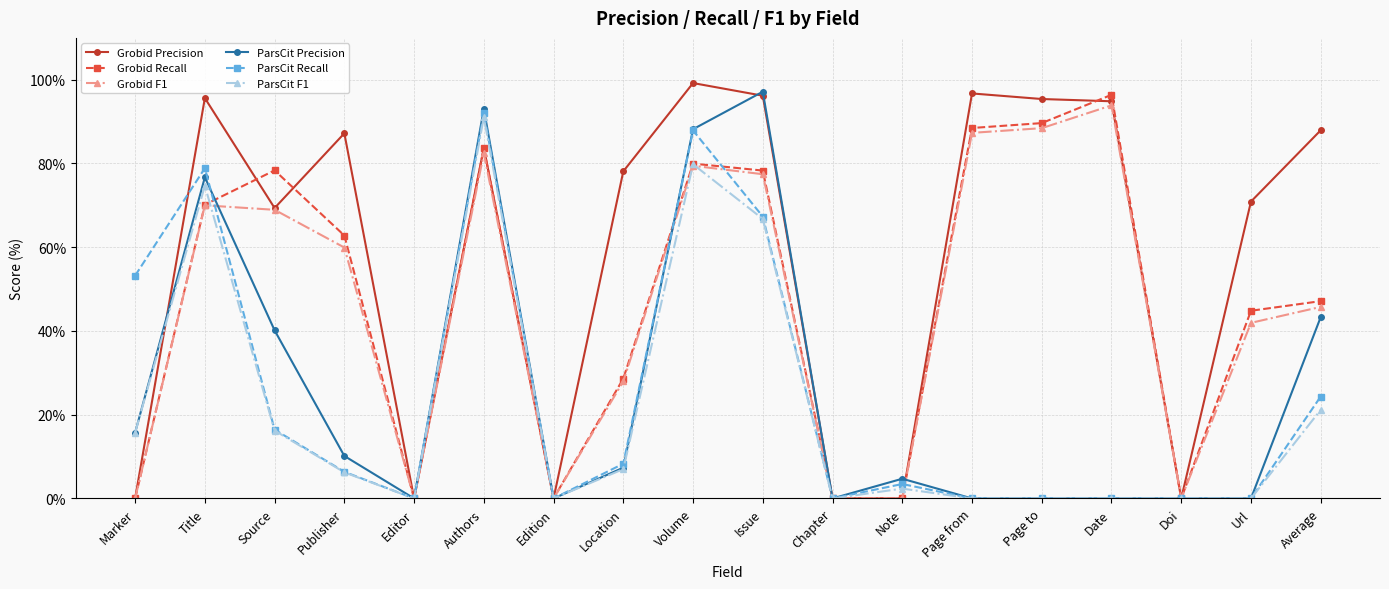

Where is the first local maximum for ParsCit Recall?

Title